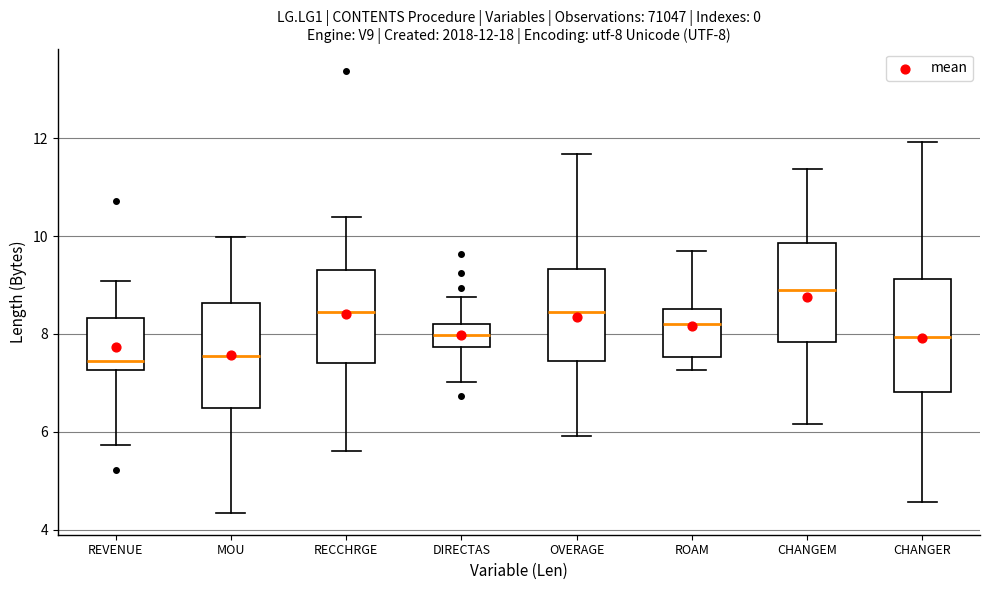

Which box has the highest median line?

CHANGEM